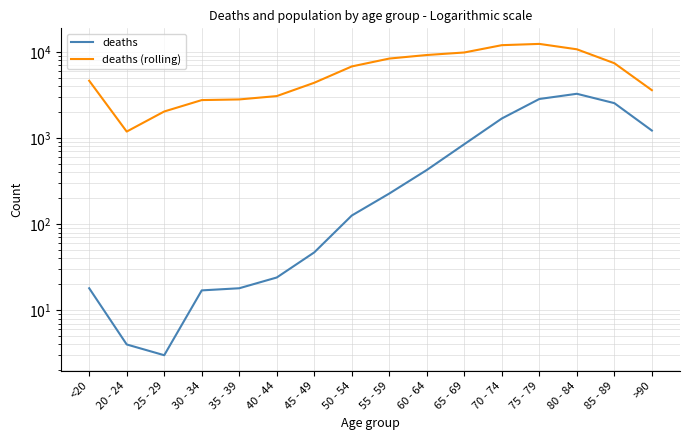

Is it true that deaths equals 90 at 60 - 64?

False